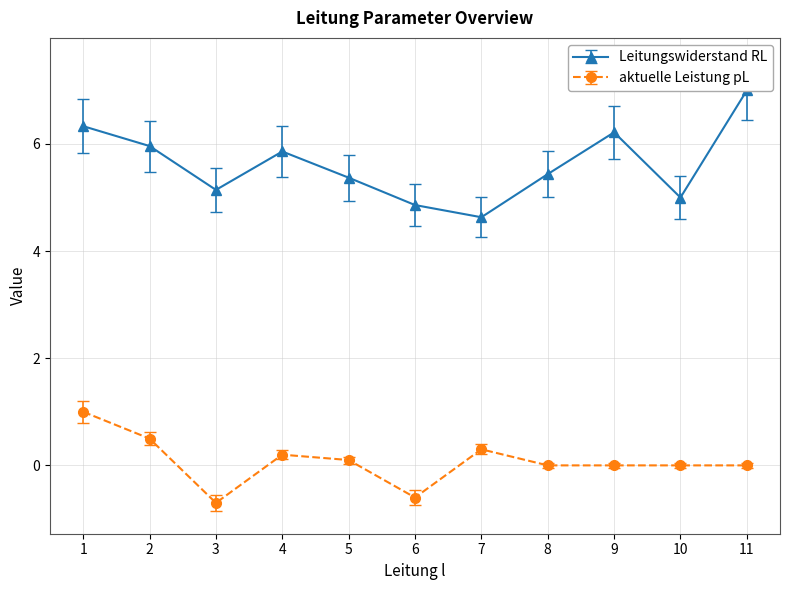

What is the value of the aktuelle Leistung pL point at the 1st from the left?

1.0